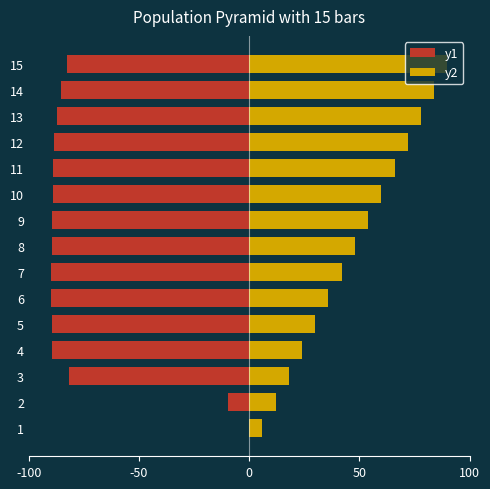

What are all the series names shown in the legend?

y1, y2